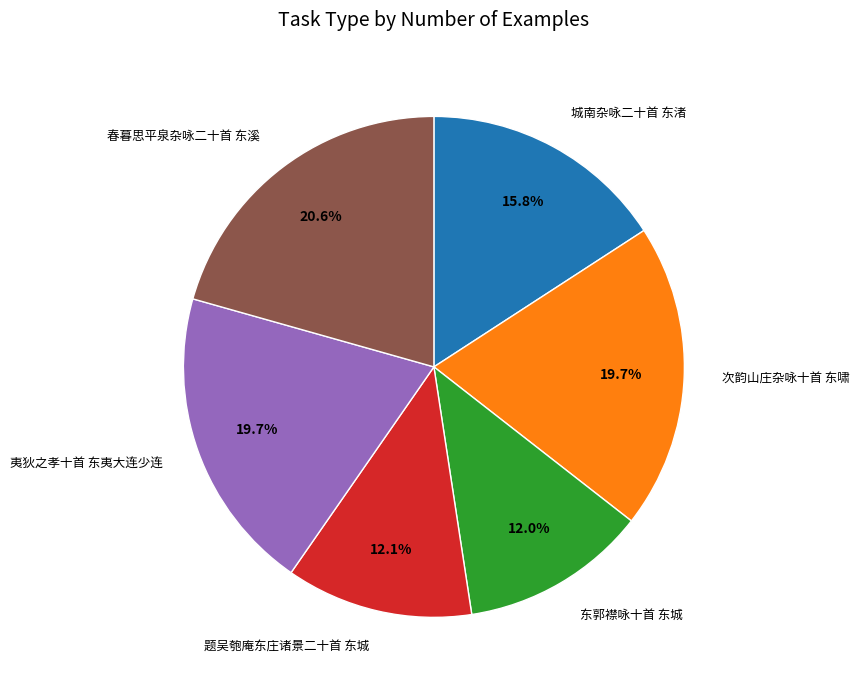

The 夷狄之孝十首 东夷大连少连 slice represents 34% of the pie. True or false?

False